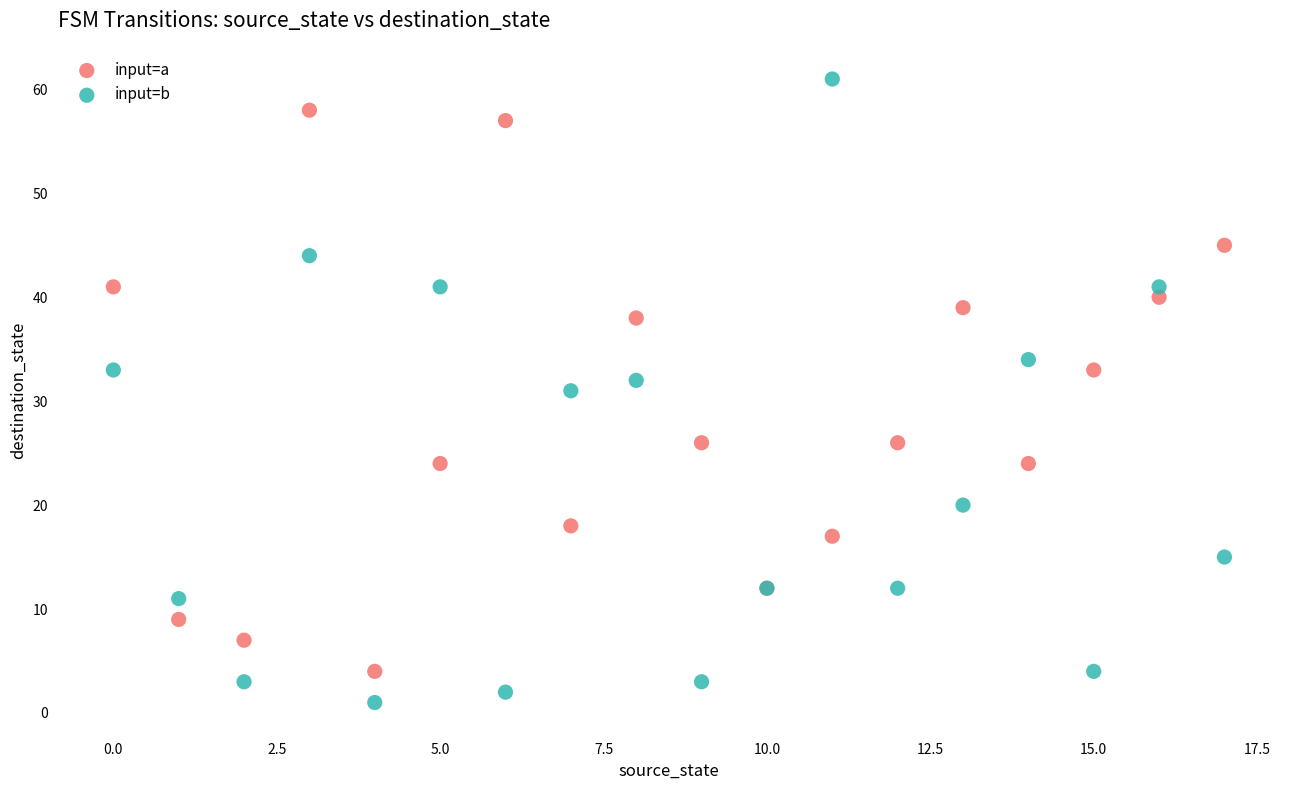

Which series has the widest spread of Y values?

input=b